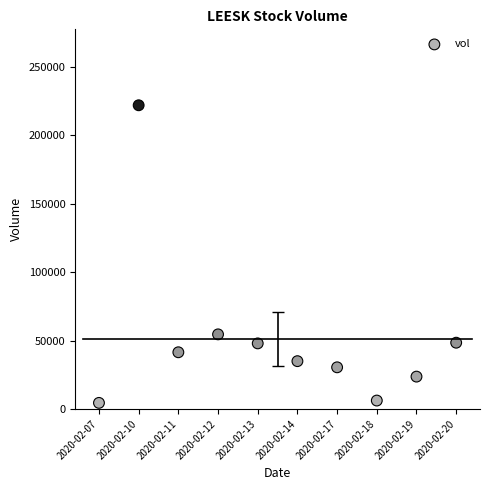

What is the range of Y values (max minus min)?

217600